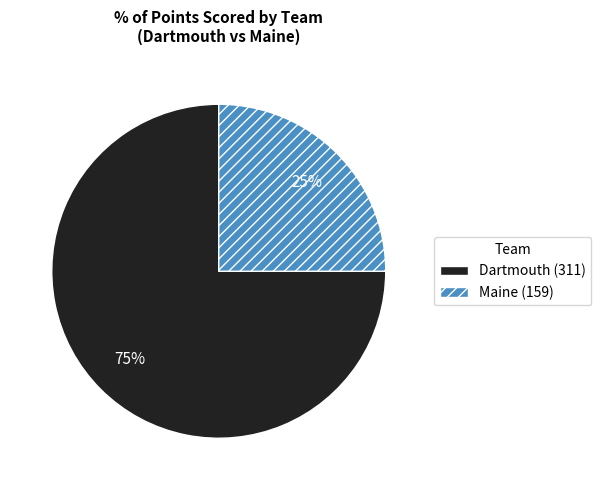

To the nearest percent, what is the average slice percentage?

50%